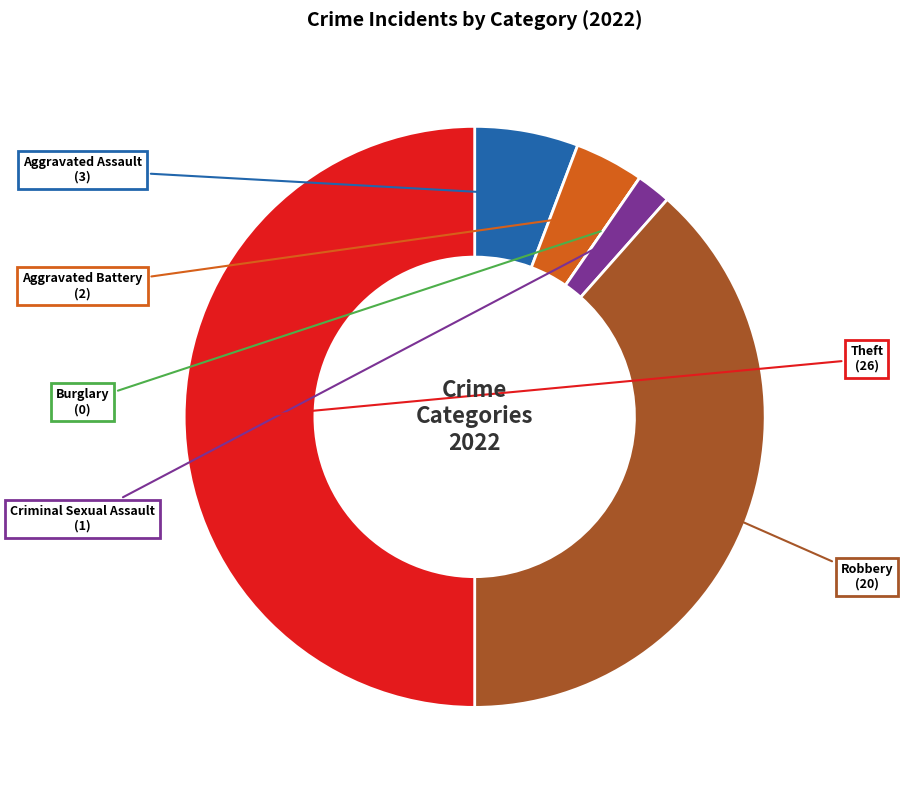

To the nearest percent, what is the average slice percentage?

17%